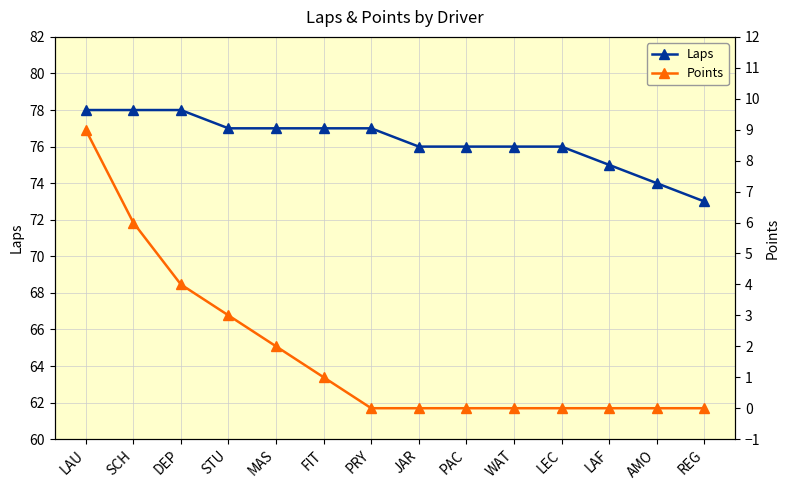

True or false: Laps and Points intersect in this chart.

False